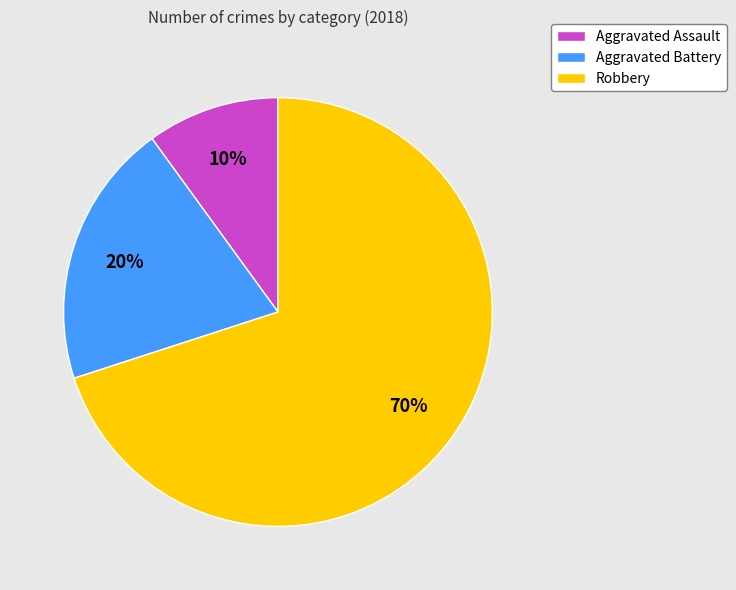

How many segments does this pie chart have?

3